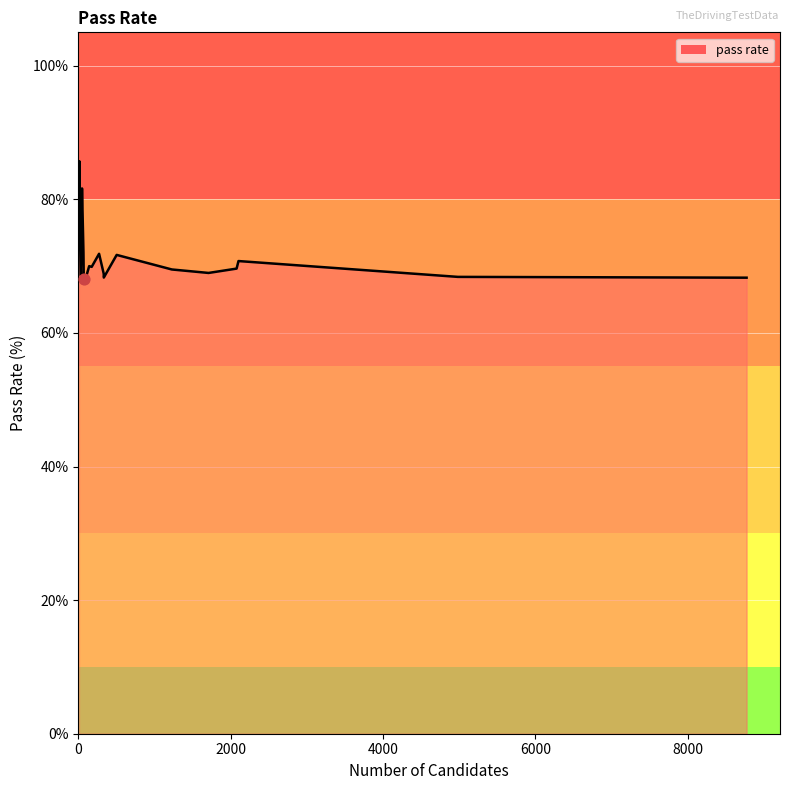

What is the smallest value displayed?

68.1